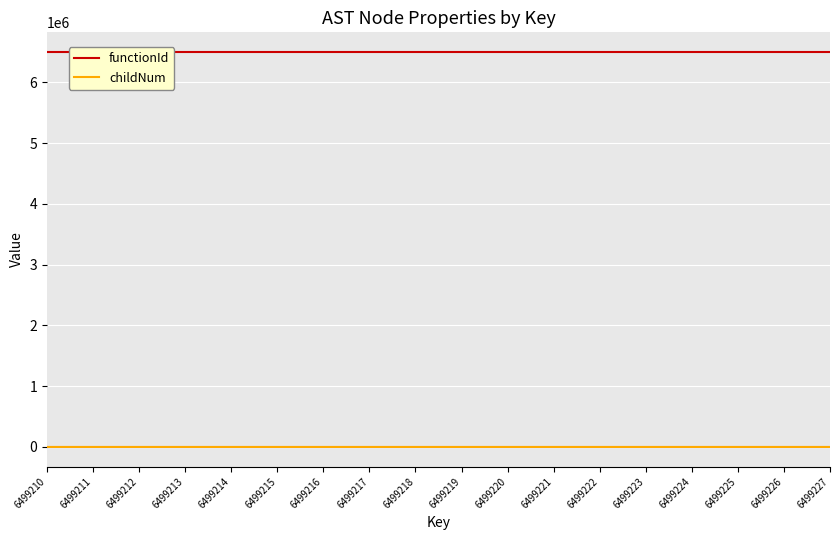

Count the childNum values in the range 0 to 1.

16